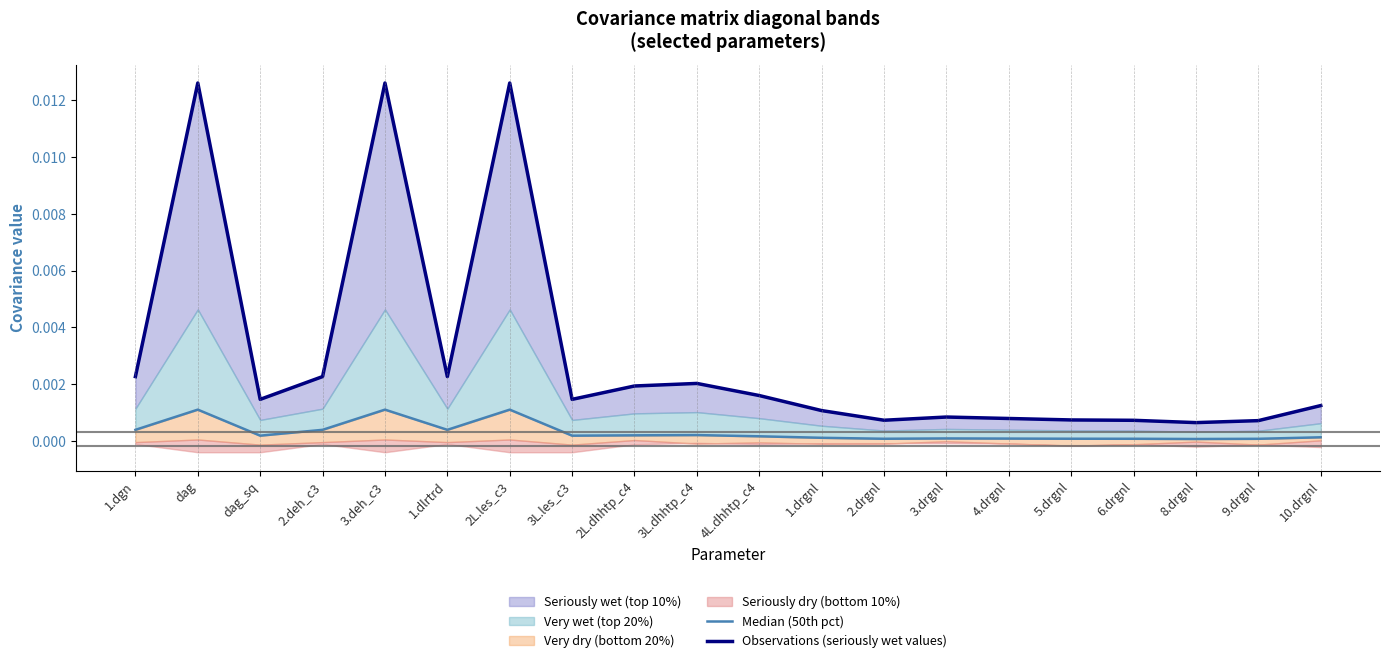

True or false: Observations (seriously wet values) and Median (50th pct) intersect in this chart.

False